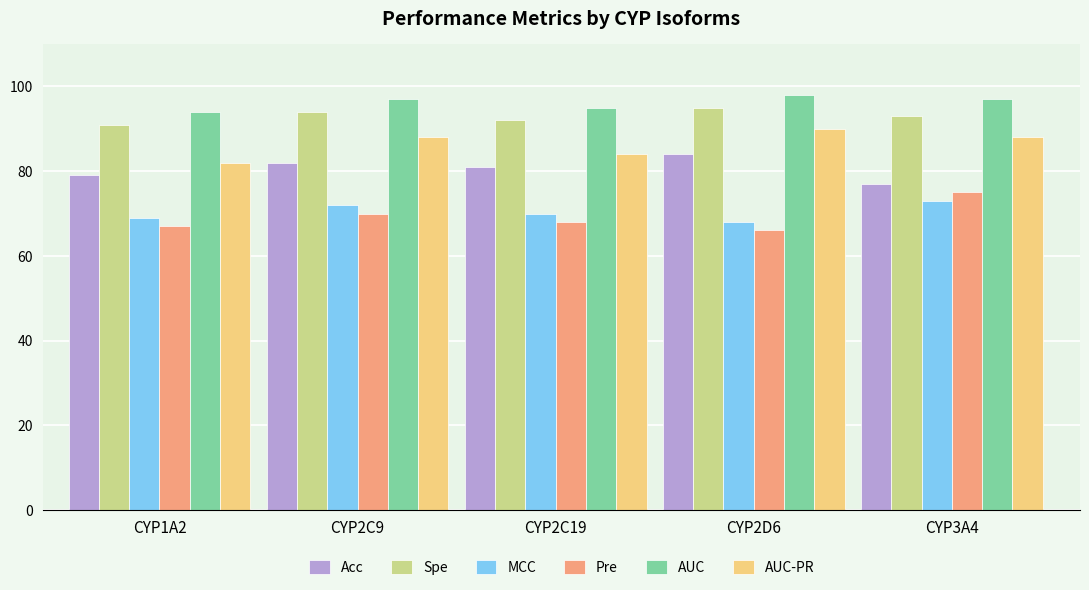

What is the difference between the highest and lowest values at CYP1A2?

27